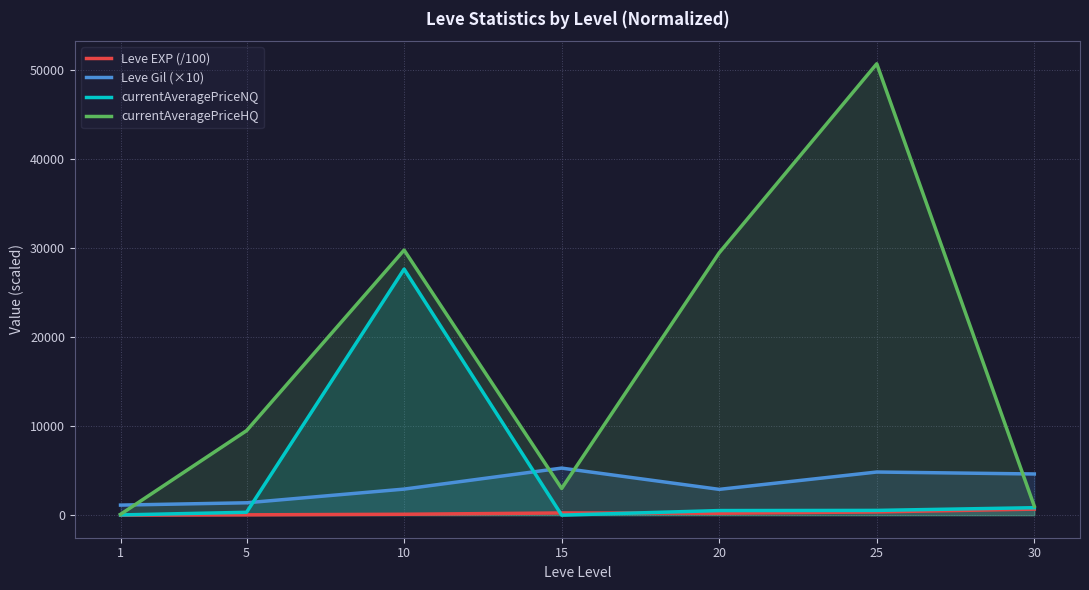

True or false: Leve Gil (×10) has more than 0 interior local peaks.

True